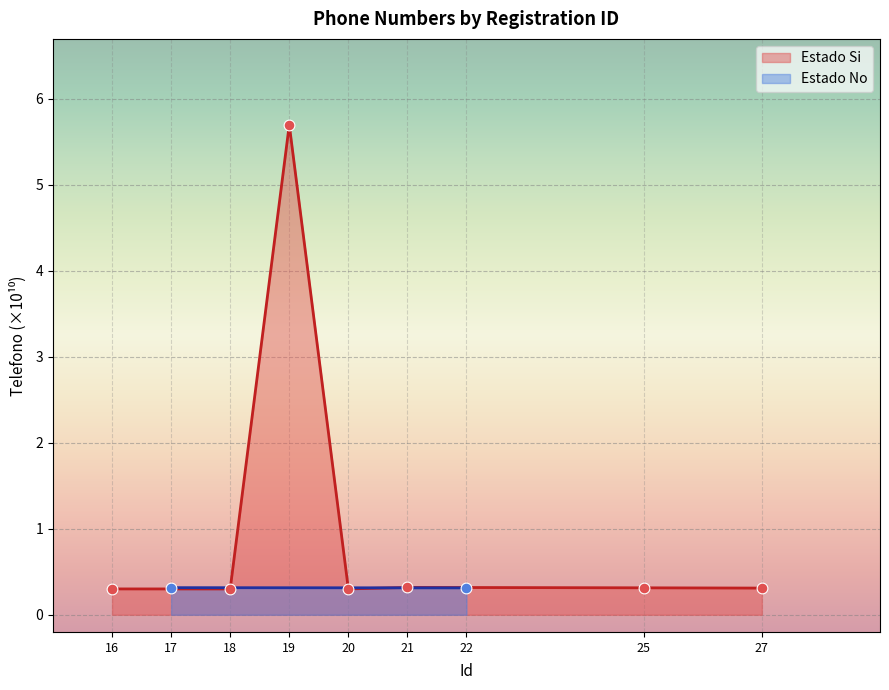

Is it true that Estado Si equals 2.6 at 19?

False